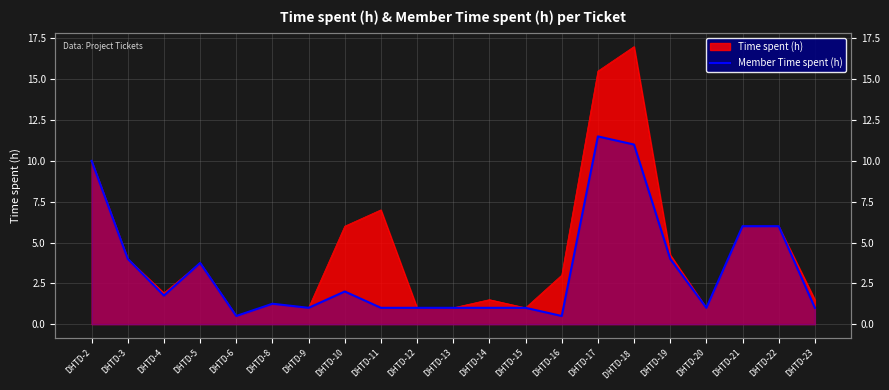

How many points are lower than both their immediate neighbors (excluding endpoints)?

5